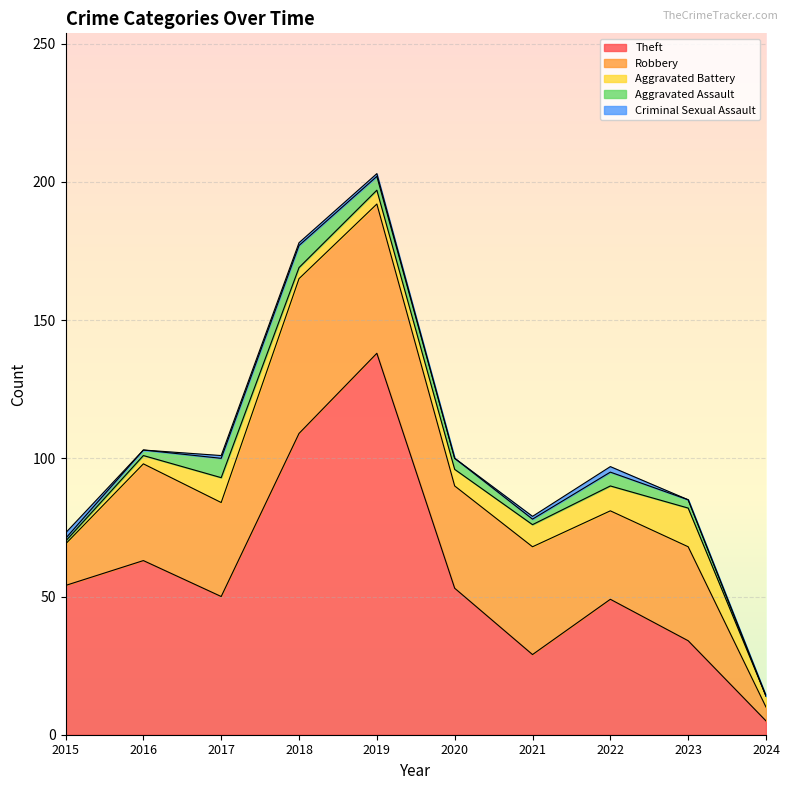

How many distinct data groups are displayed?

5